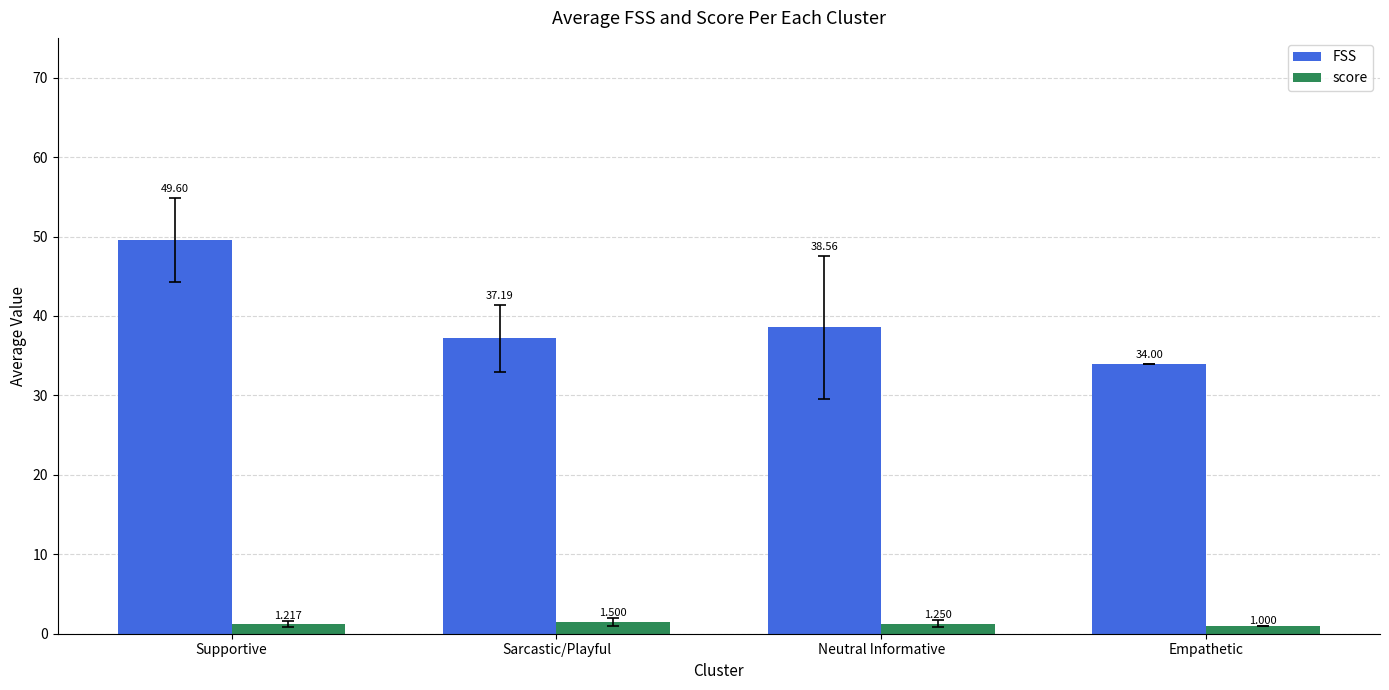

List the series in order of their peak value, highest first.

FSS, score